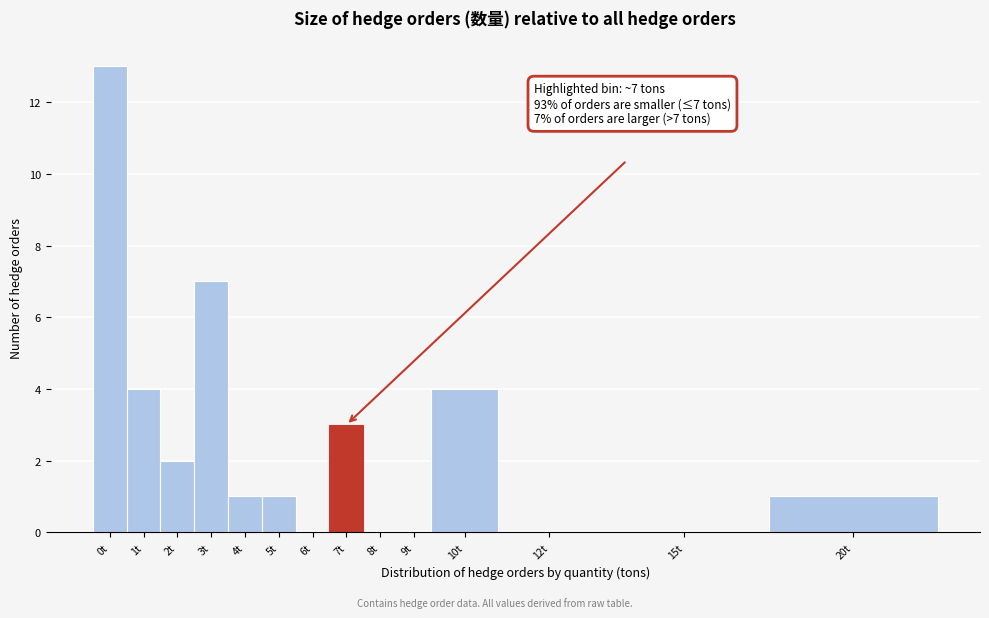

Reading left to right, list all the values displayed in this chart.

0t=13	1t=4	2t=2	3t=7	4t=1	5t=1	6t=0	7t=3	8t=0	9t=0	10t=4	12t=0	15t=0	20t=1